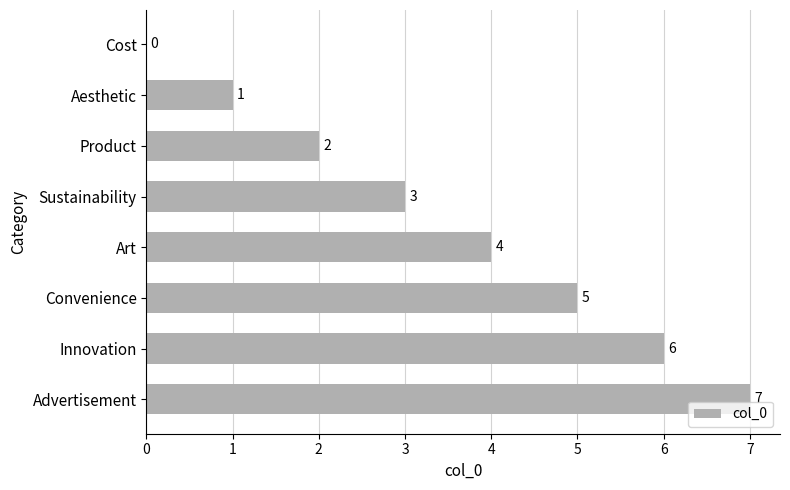

How many categories are shown in the chart?

8